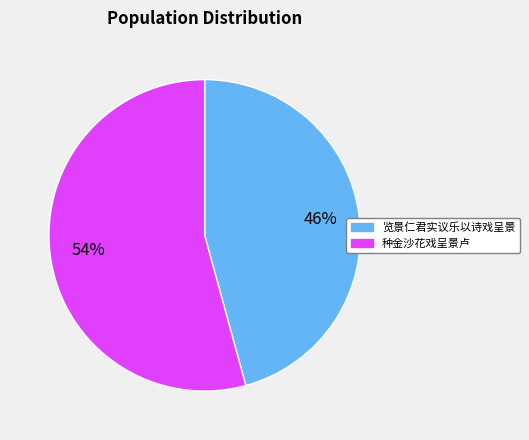

To the nearest percent, what percentage of the pie is 览景仁君实议乐以诗戏呈景?

46%